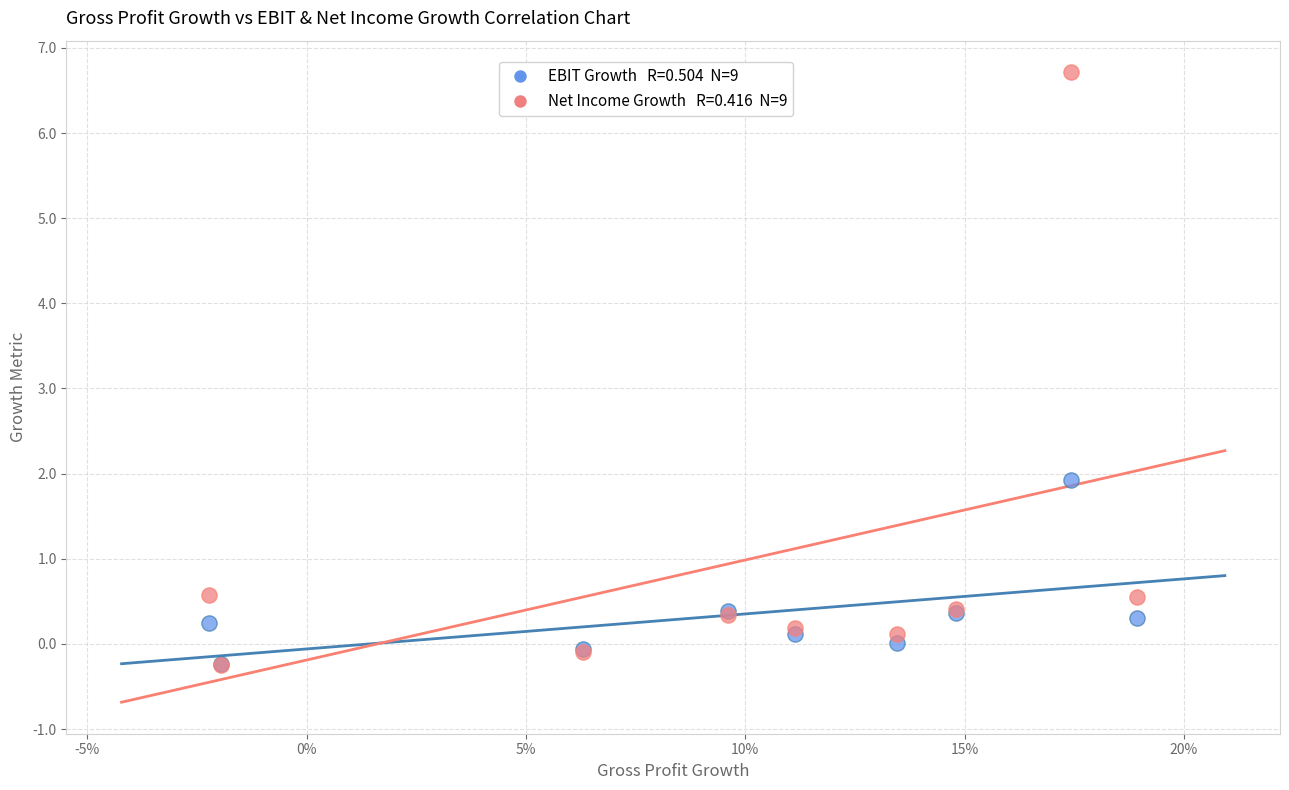

Across all series, what Y value is closest to 3?

1.9